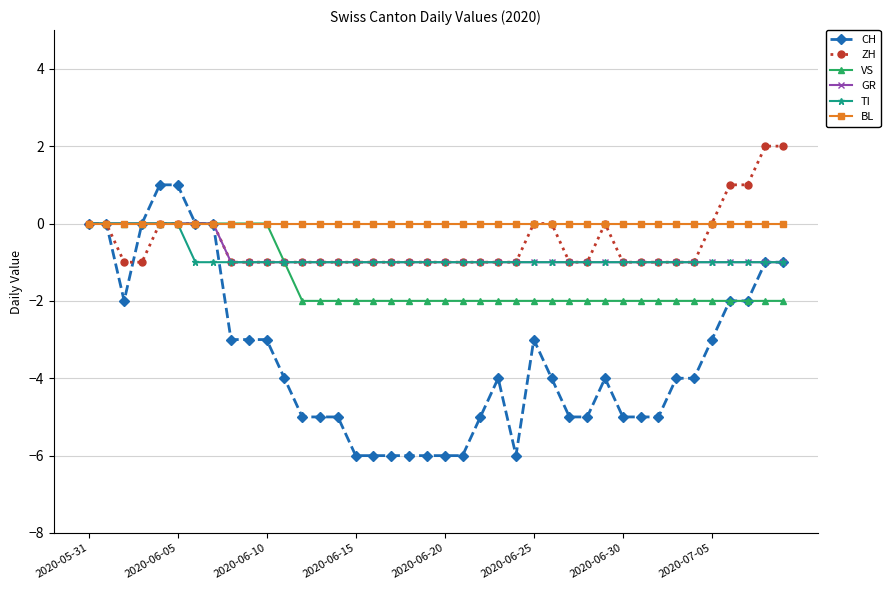

What is the minimum value shown in the chart?

-6